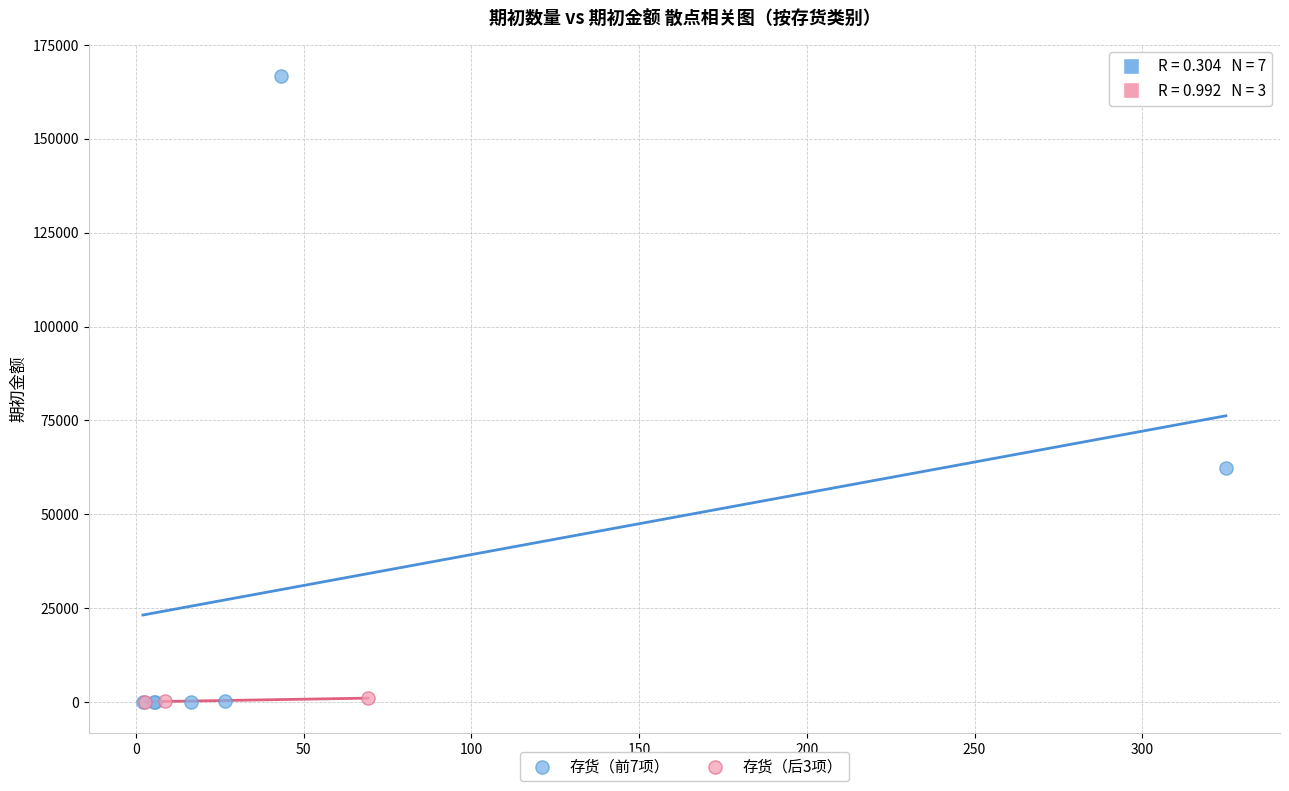

What are all the series names shown in the legend?

存货（前7项）, 存货（后3项）